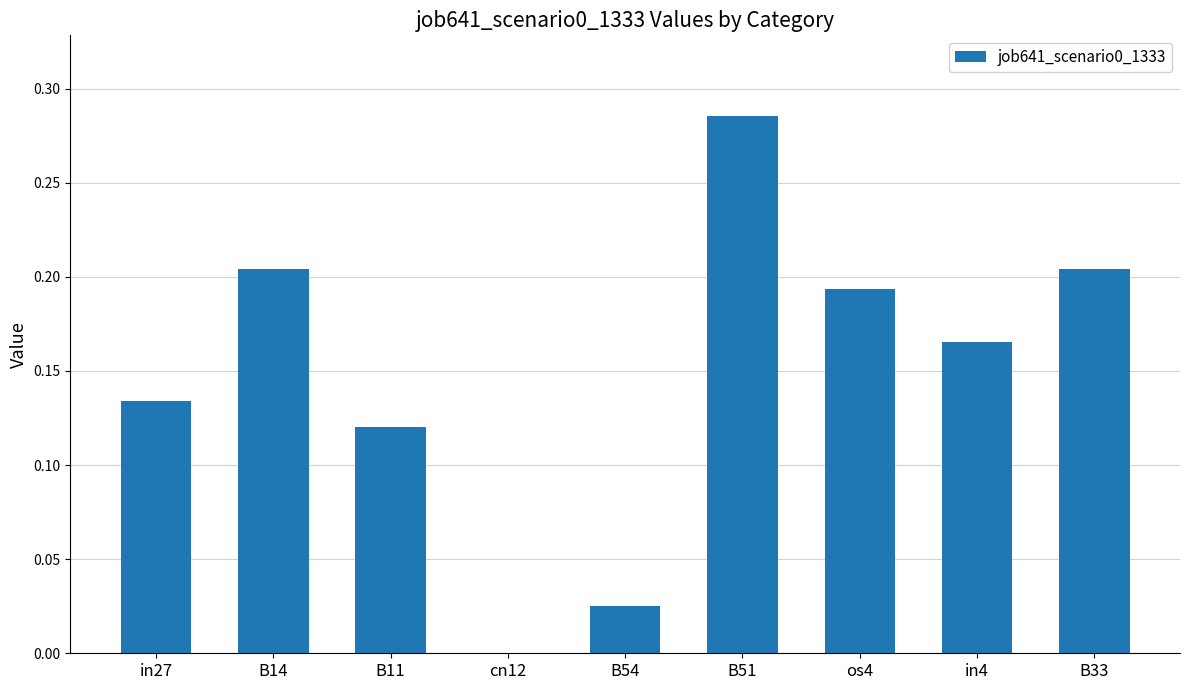

Which label corresponds to the largest value in the chart?

B51